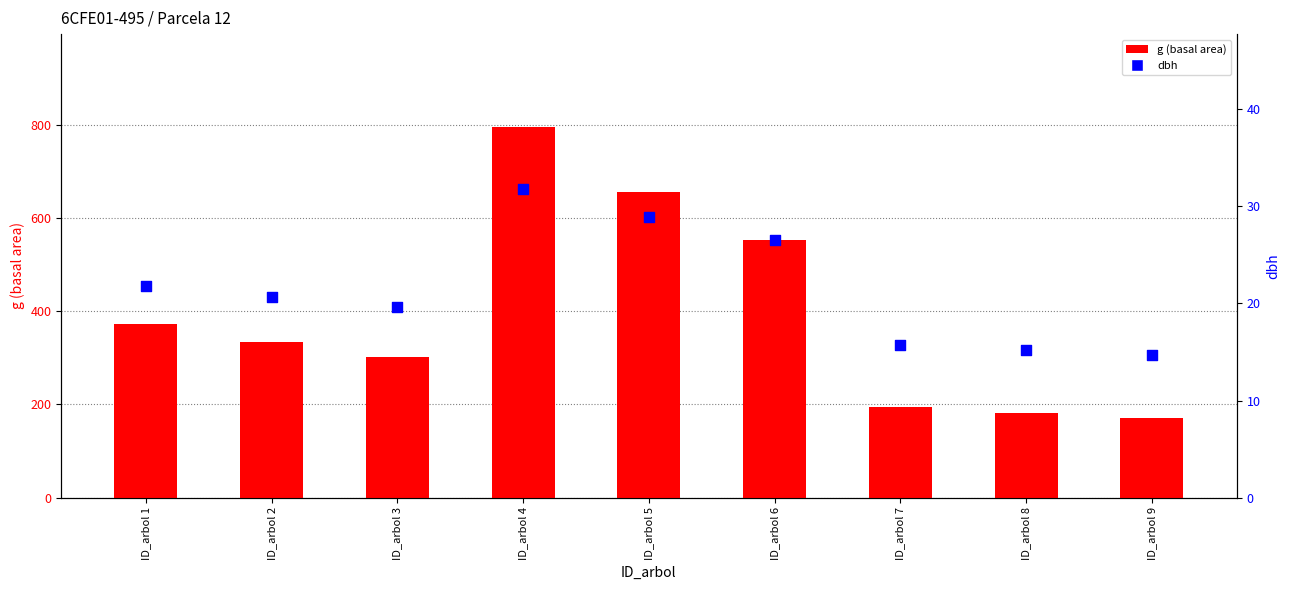

Which series reaches the maximum Y coordinate?

g (basal area)